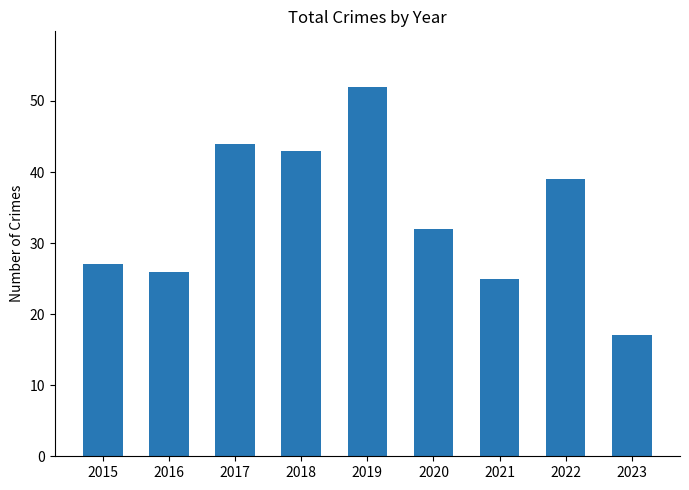

Rank the categories by value from lowest to highest.

2023, 2021, 2016, 2015, 2020, 2022, 2018, 2017, 2019